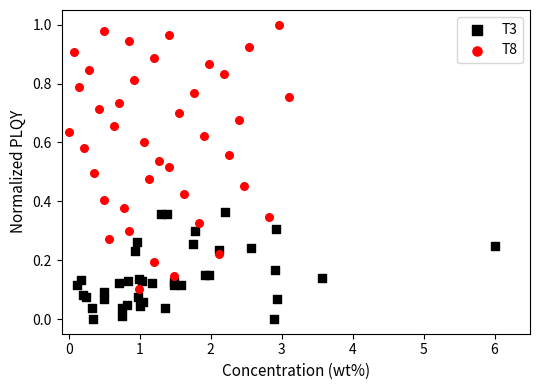

Which series reaches the maximum Y coordinate?

T8